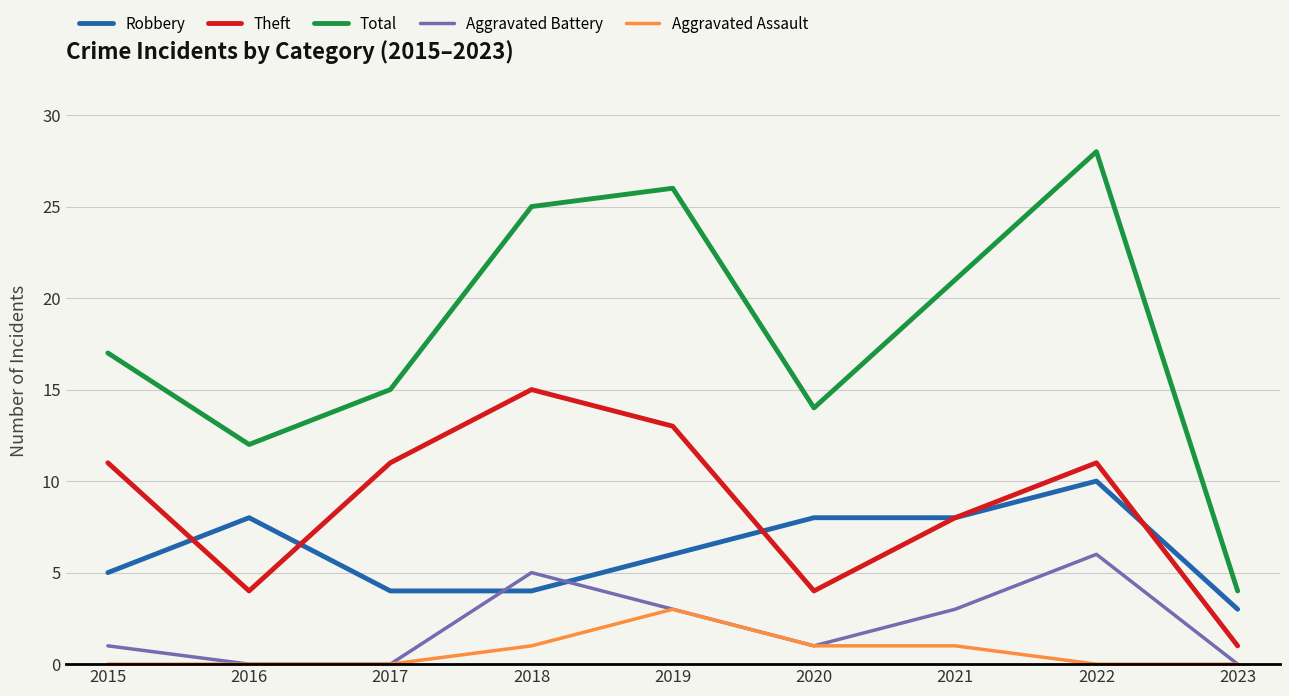

The value of Aggravated Assault at 2021 is 1. True or false?

True